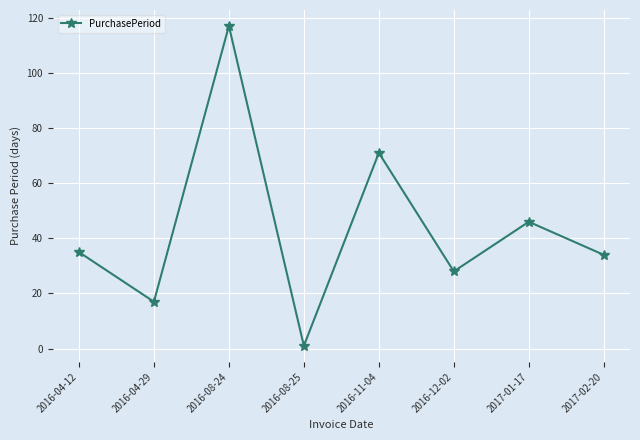

True or false: the data has more than 0 interior local peaks.

True